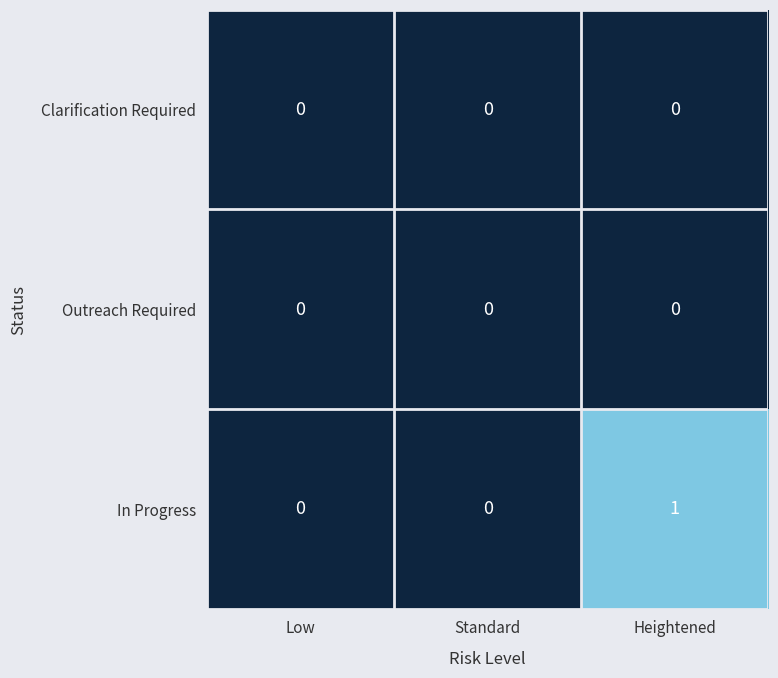

Is it true that In Progress equals -1 at Low?

False